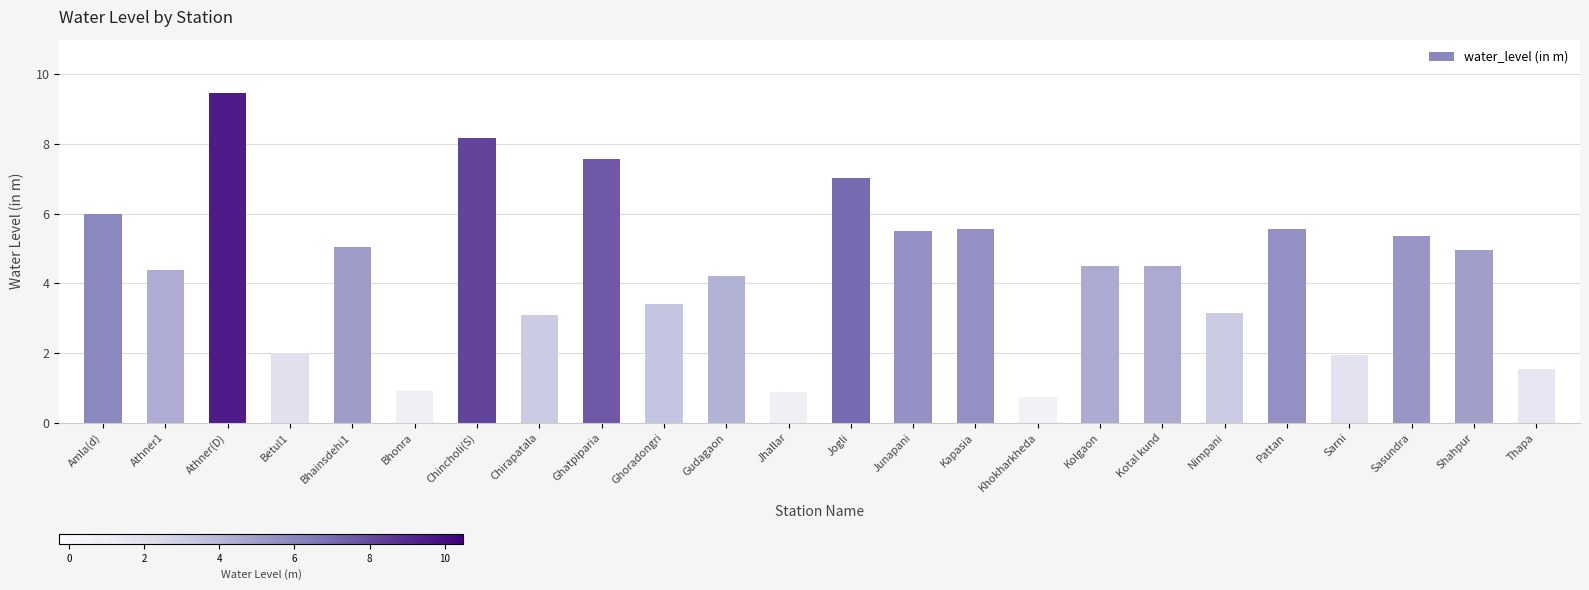

What is the label of the 17th bar from the right?

Chirapatala